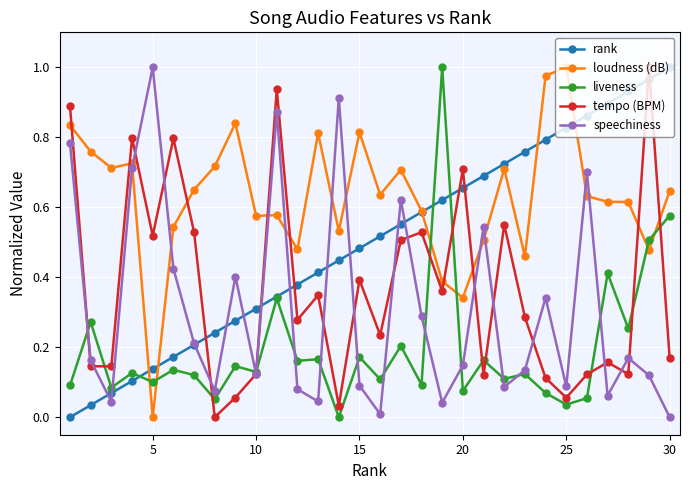

True or false: speechiness has more than 2 points higher than both neighbors.

True